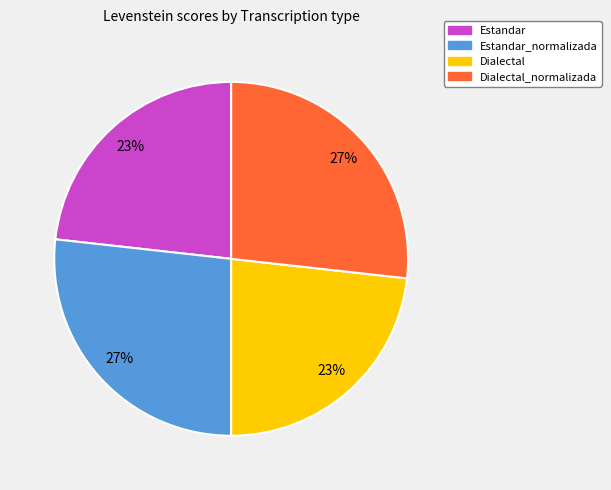

True or false: Dialectal accounts for 23% of the total.

True